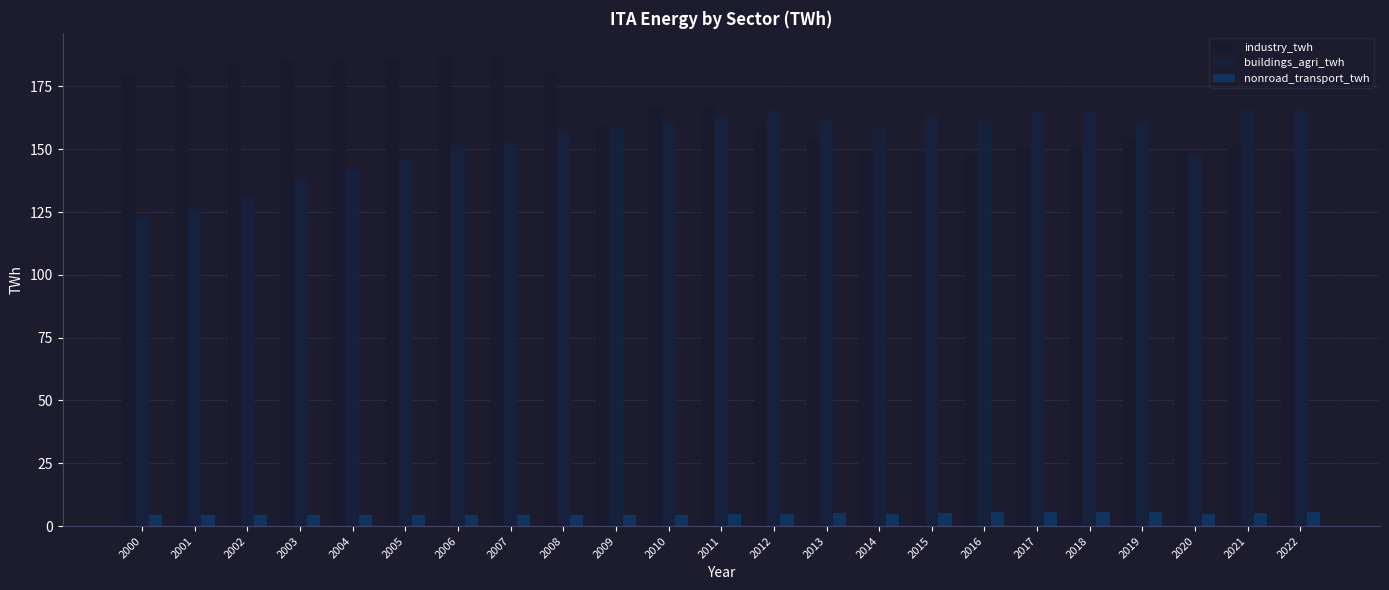

Is it true that buildings_agri_twh equals 114.2 at 2012?

False